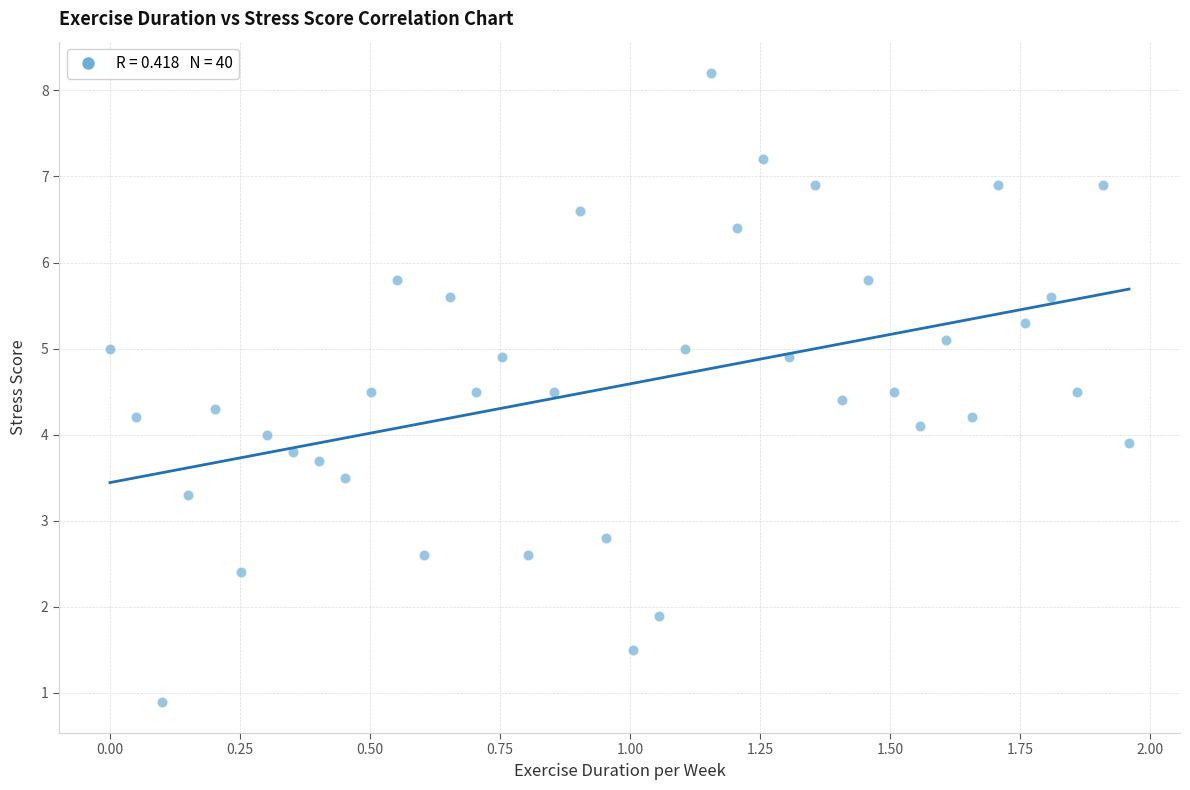

What is the range of Y values (max minus min)?

7.3